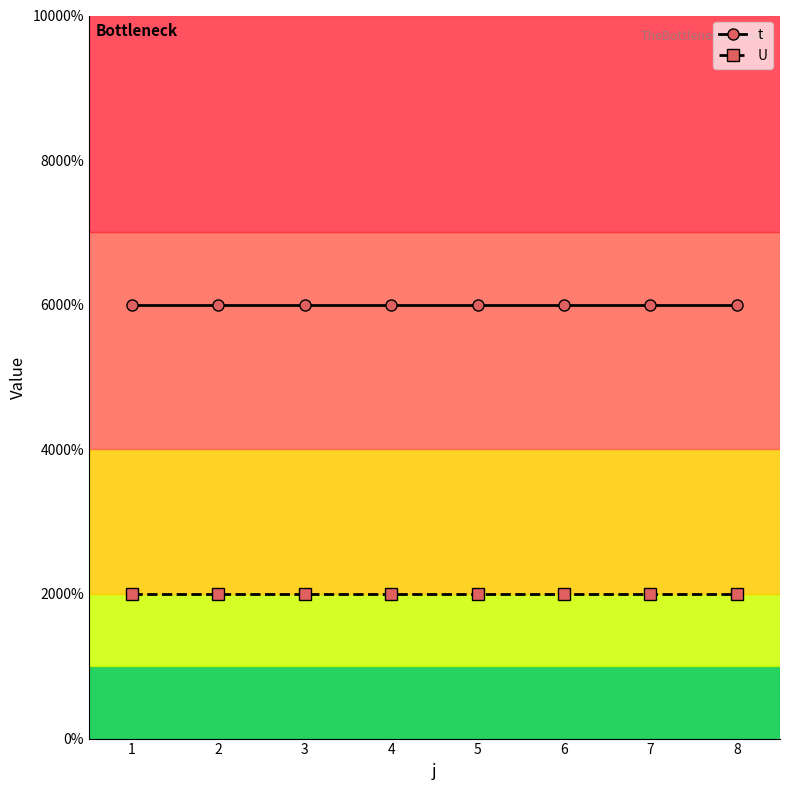

What is the highest value of the U series?

1